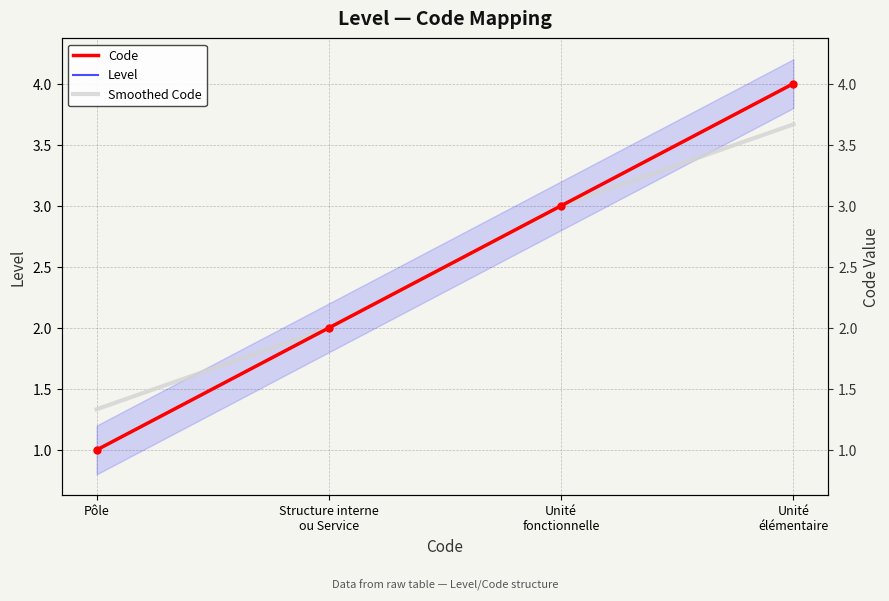

What is the difference between the second highest and second lowest values in the Code series?

1.0